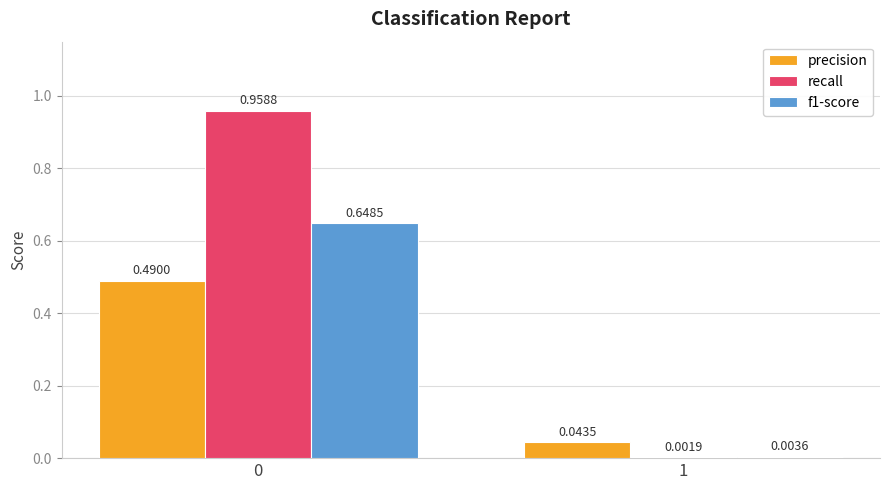

What is the sum of the f1-score values at 0 and 1?

0.7